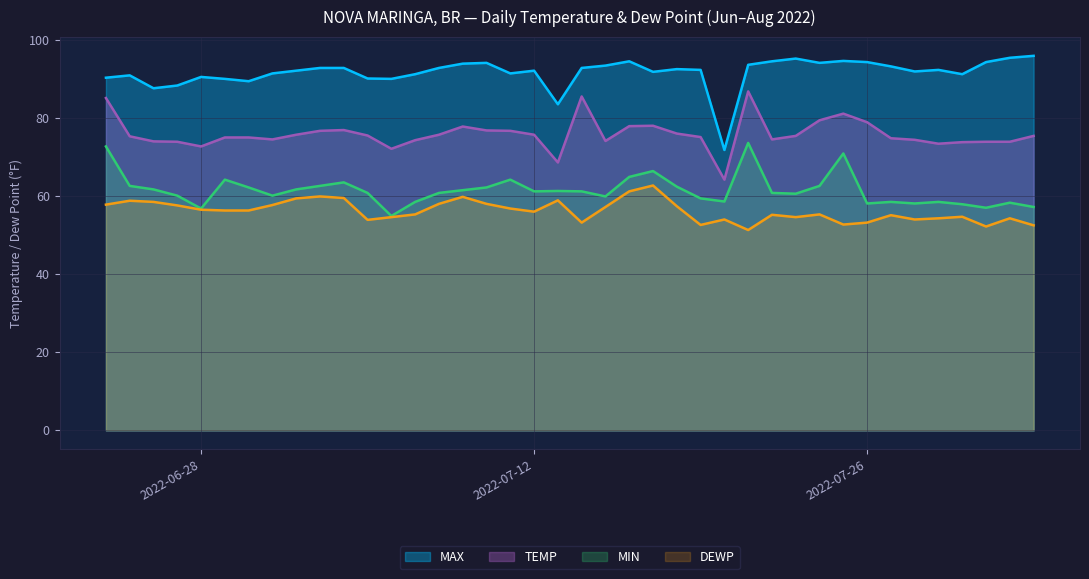

Rank the categories by TEMP value from lowest to highest.

2022-07-20, 2022-07-13, 2022-07-06, 2022-06-28, 2022-07-29, 2022-07-30, 2022-06-27, 2022-07-31, 2022-08-01, 2022-06-26, 2022-07-15, 2022-07-07, 2022-07-28, 2022-07-01, 2022-07-22, 2022-07-27, 2022-06-29, 2022-06-30, 2022-07-19, 2022-06-25, 2022-07-23, 2022-08-02, 2022-07-05, 2022-07-02, 2022-07-08, 2022-07-12, 2022-07-18, 2022-07-03, 2022-07-11, 2022-07-10, 2022-07-04, 2022-07-09, 2022-07-16, 2022-07-17, 2022-07-26, 2022-07-24, 2022-07-25, 2022-06-24, 2022-07-14, 2022-07-21